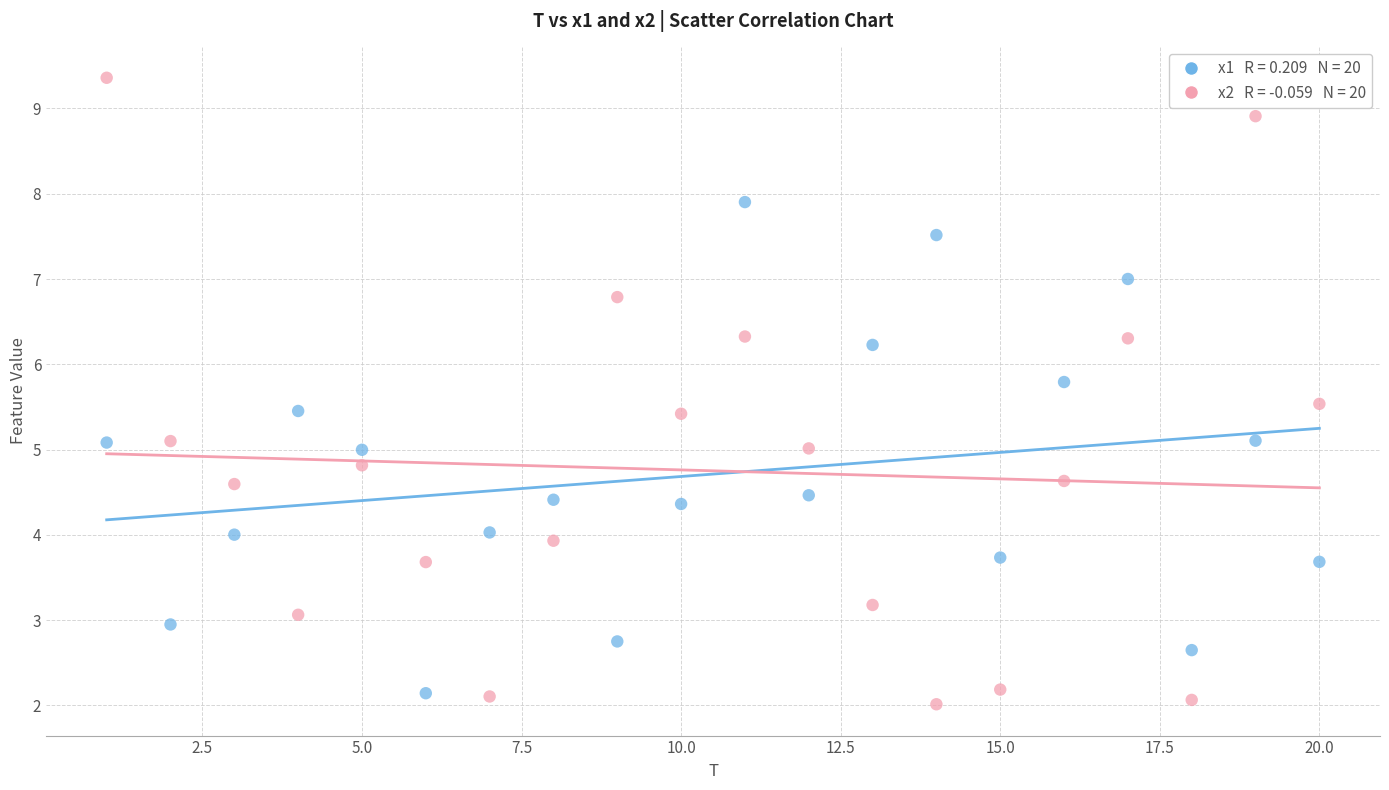

Across all data points, what is the range of X values (max minus min)?

19.0